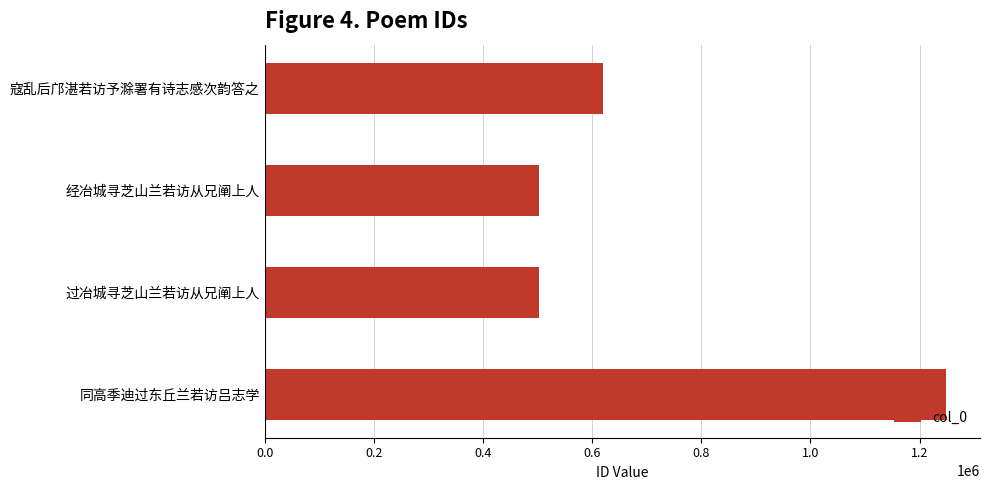

Is it true that the value at 经冶城寻芝山兰若访从兄阐上人 is 333030?

False